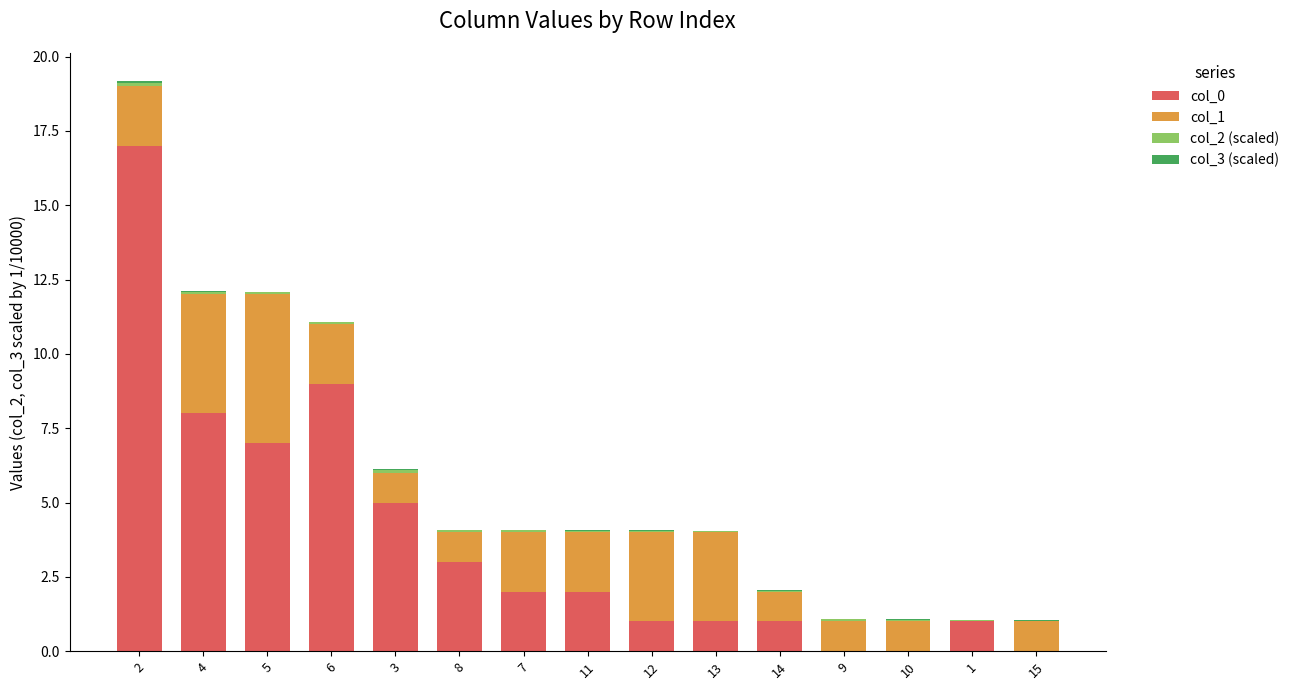

What is the maximum value for col_0?

17.0